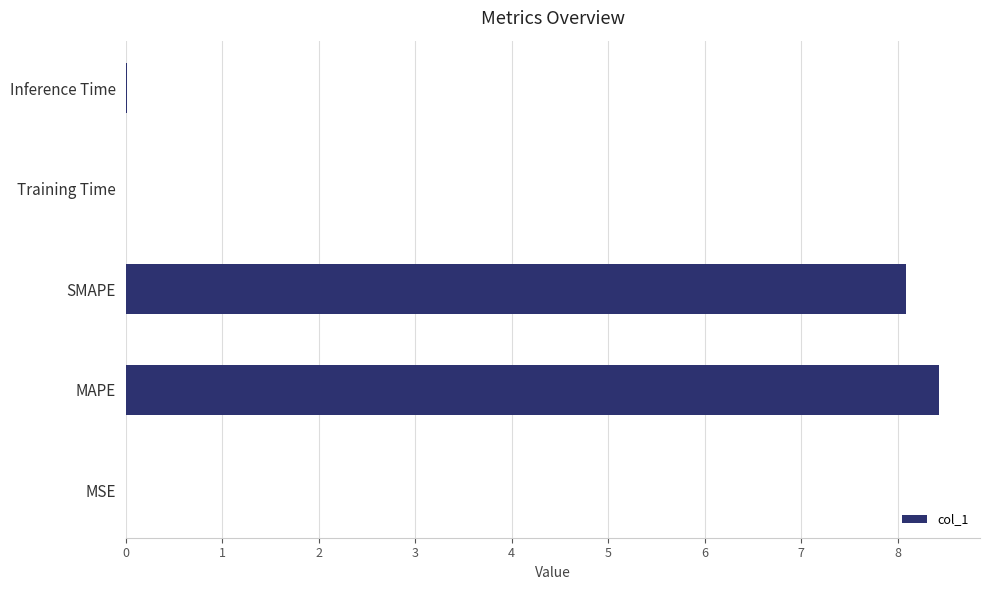

The value at MSE is 0.0. True or false?

True